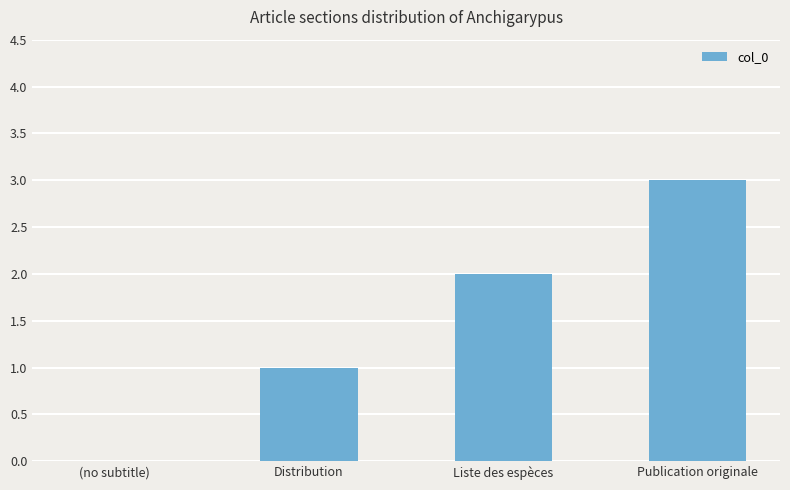

At which category does the chart reach its peak across all series?

Publication originale